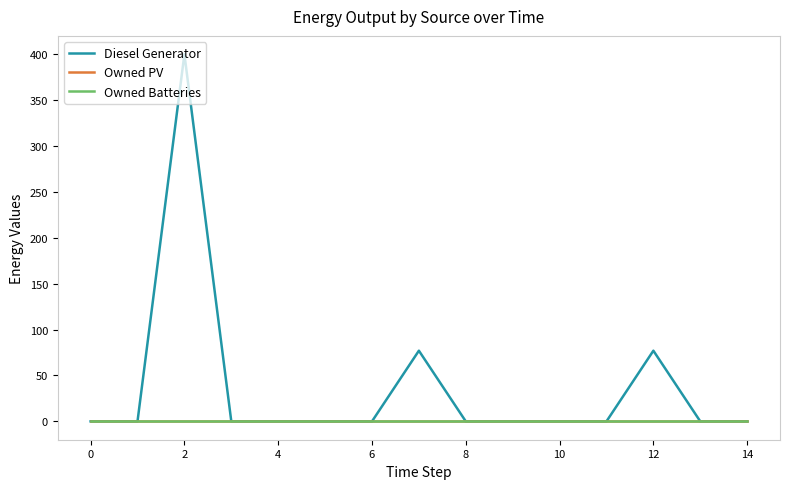

Does the chart display data point markers on the line(s)?

No